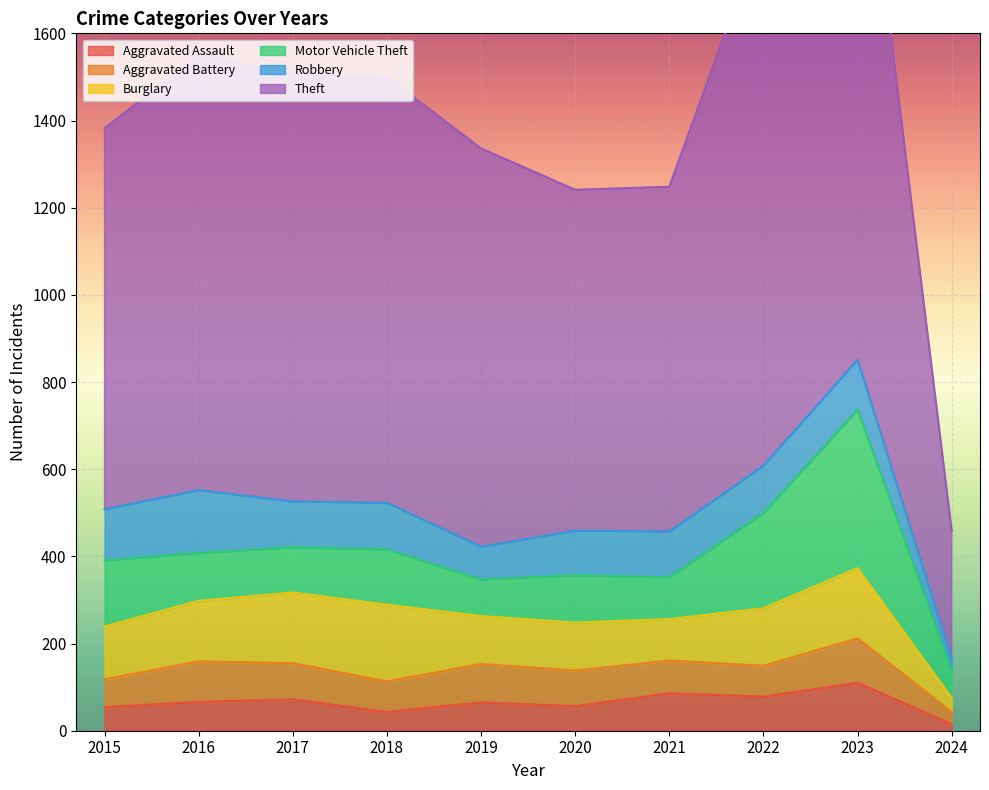

The Robbery series shows 164 at 2020. True or false?

False